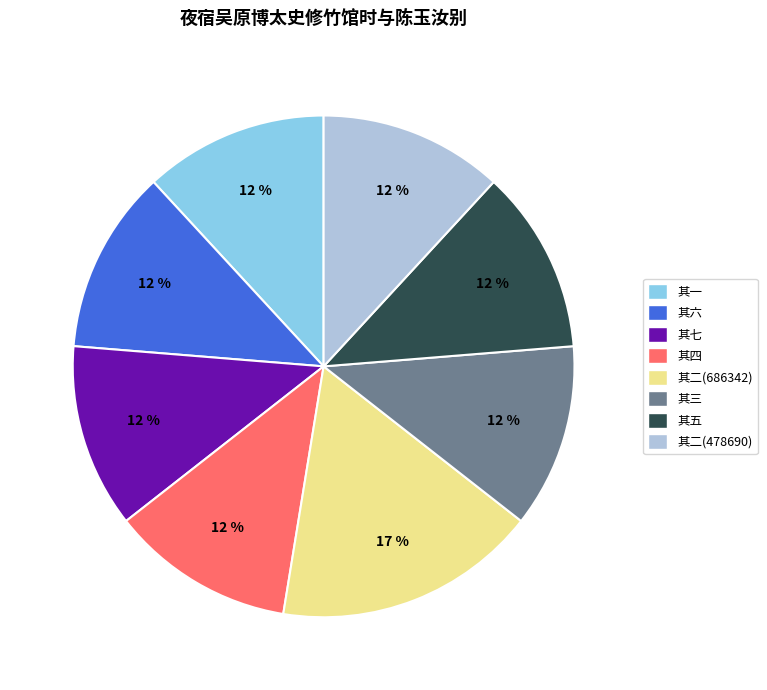

What is the ratio of the value at 其一 to the value at 其四?

1.0